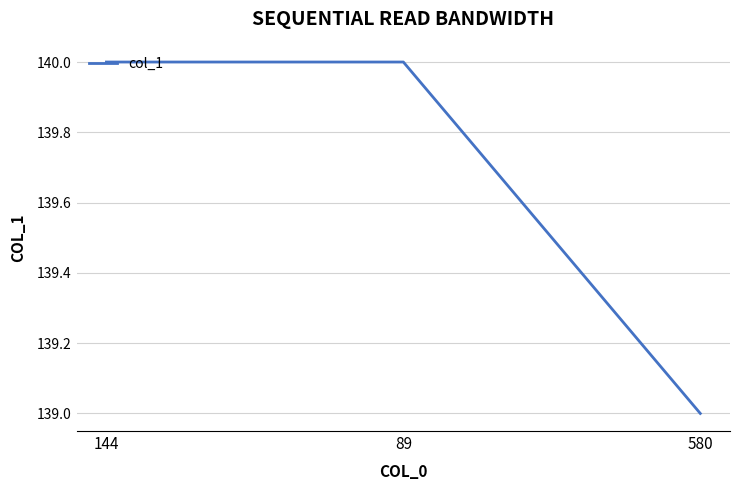

Reading left to right, extract all data points from this chart.

140	140	139